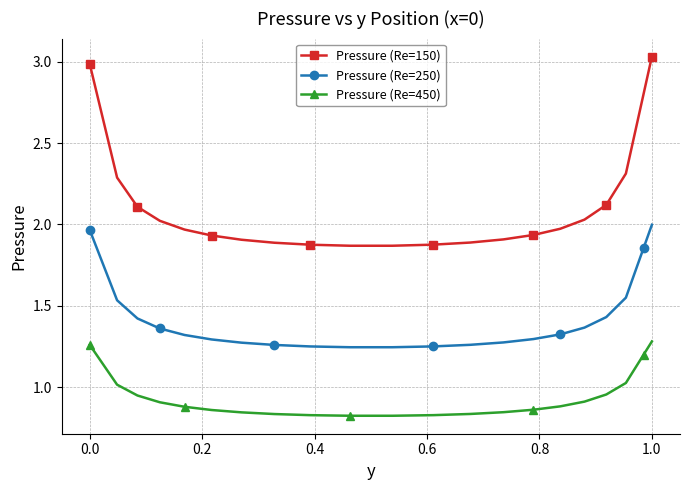

Rank the series by their average value, from highest to lowest.

Pressure (Re=150), Pressure (Re=250), Pressure (Re=450)